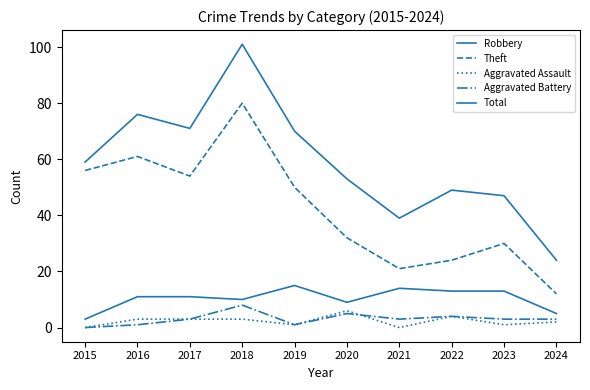

Between 2022 and 2017, which is larger?

2022